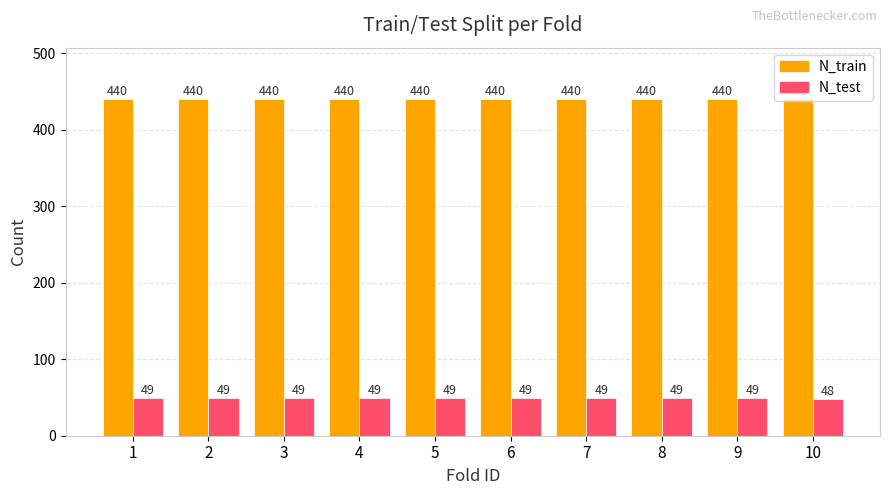

At how many categories does at least one series exceed 204?

10